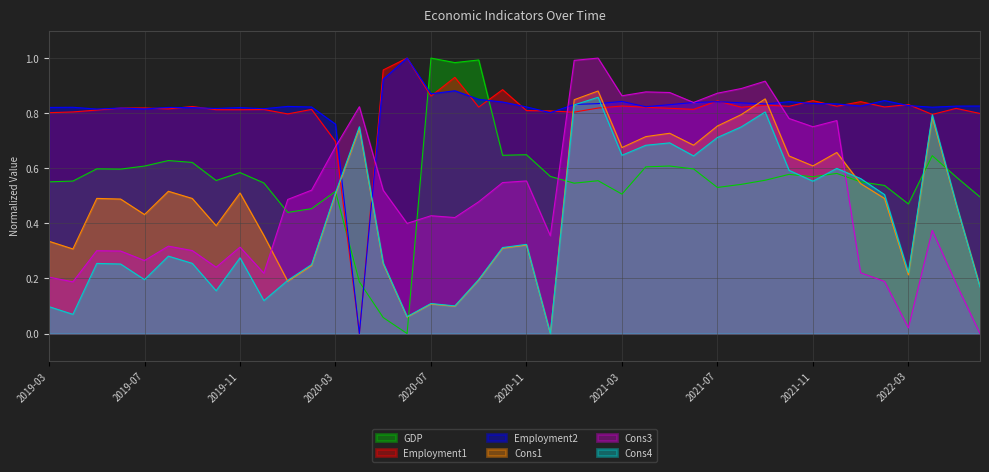

Does the chart display data point markers on the line(s)?

No